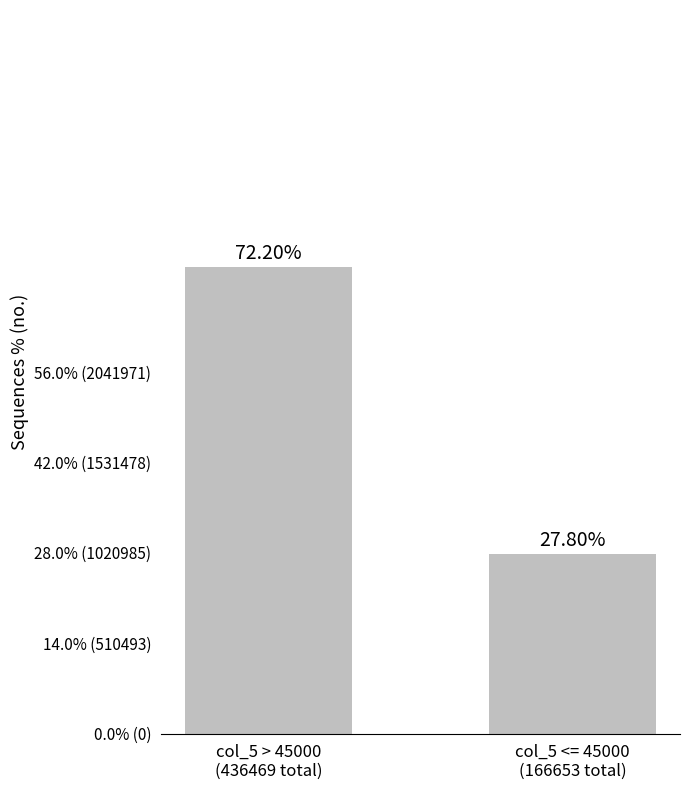

Does the chart contain any negative values?

No